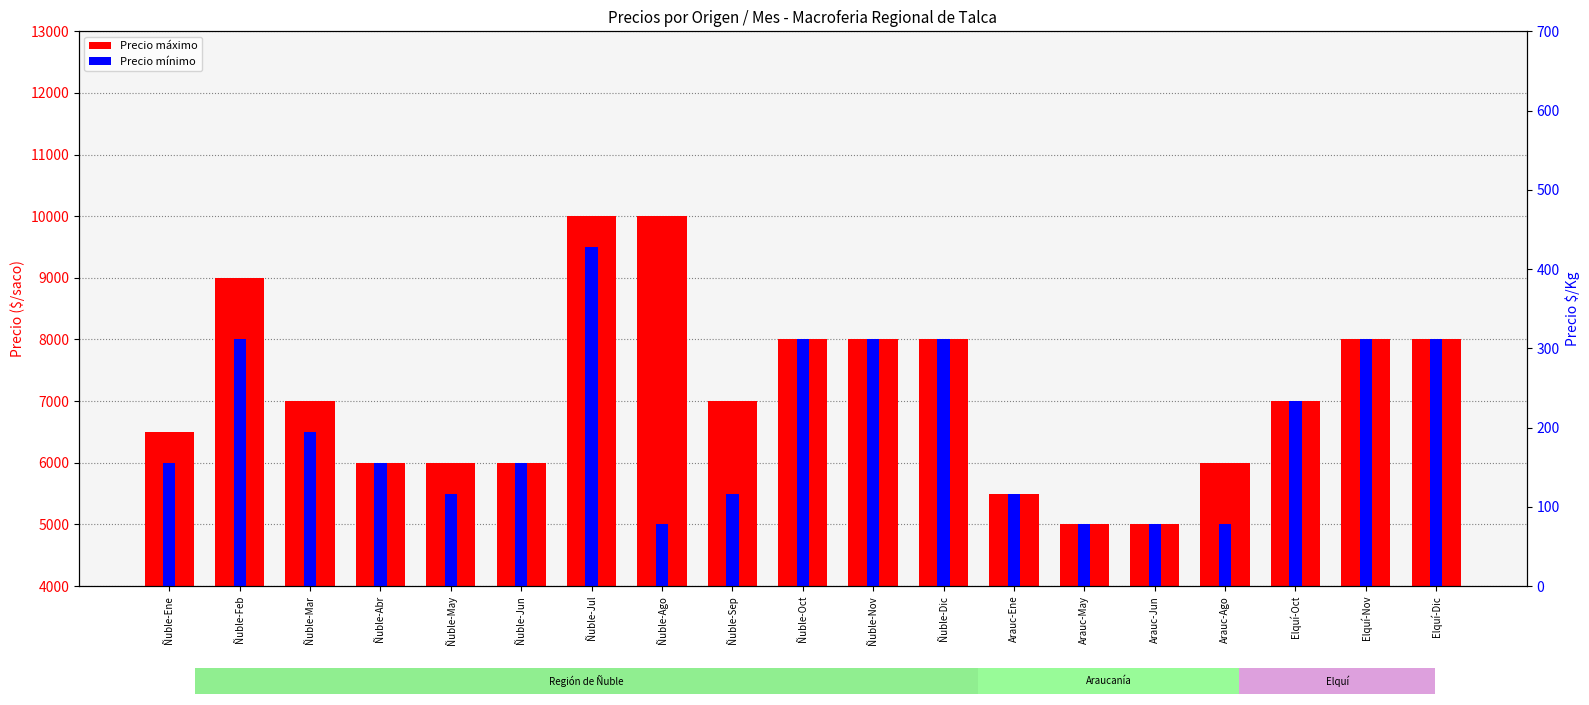

What position from the right is Ñuble-Jul?

13